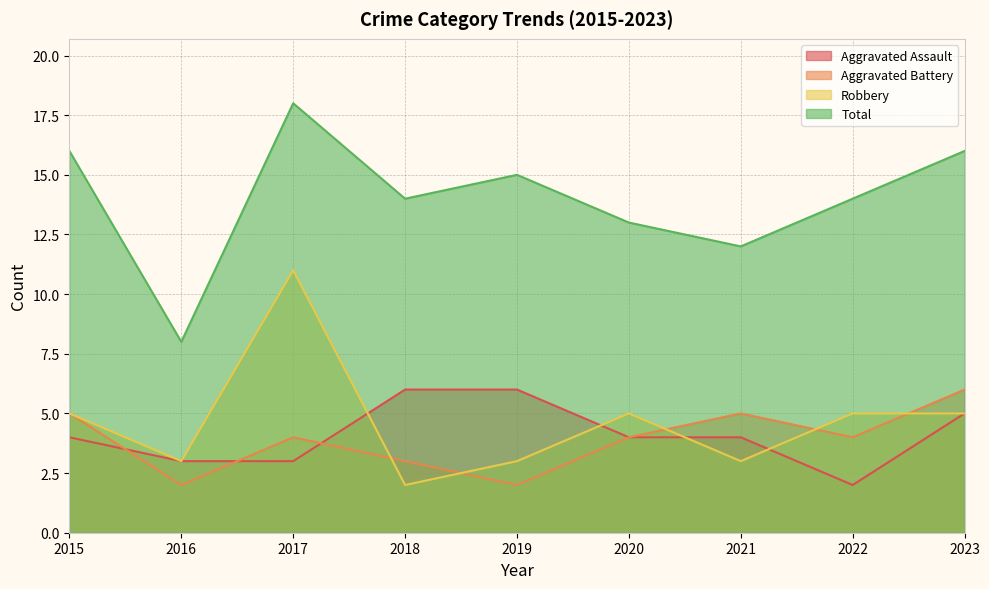

Is the value of Total at 2015 greater than the value of Aggravated Battery at 2023?

Yes